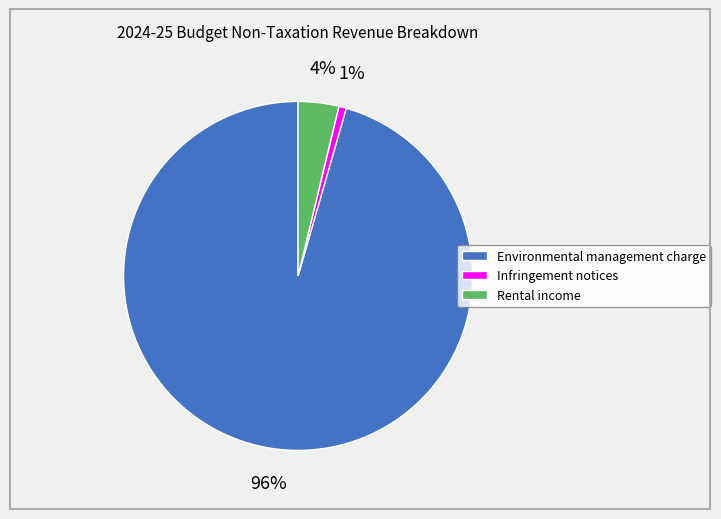

To the nearest percent, what percentage of the pie is Infringement notices?

1%